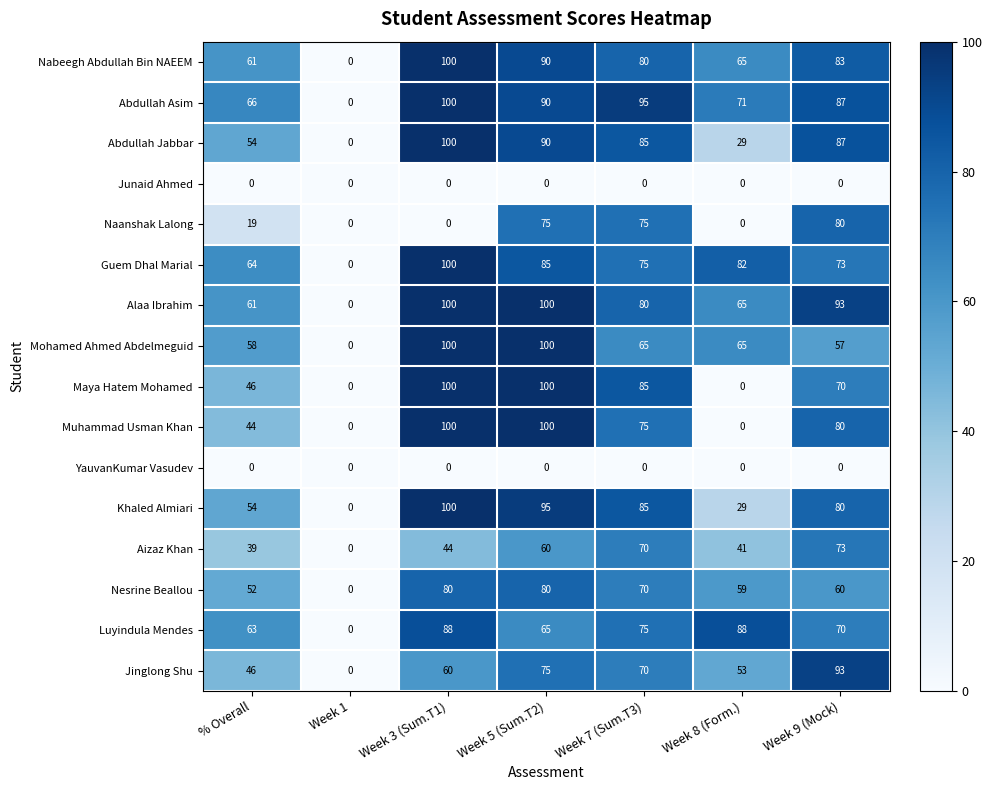

At which label does Abdullah Jabbar first exceed 85?

Week 3 (Sum.T1)